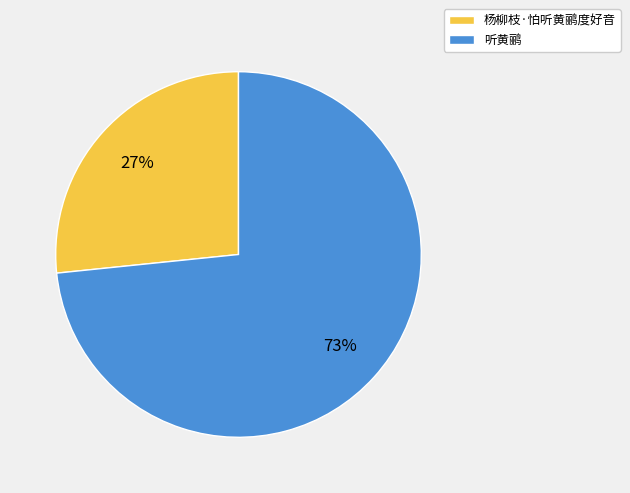

Rank the categories by value from lowest to highest.

杨柳枝·怕听黄鹂度好音, 听黄鹂